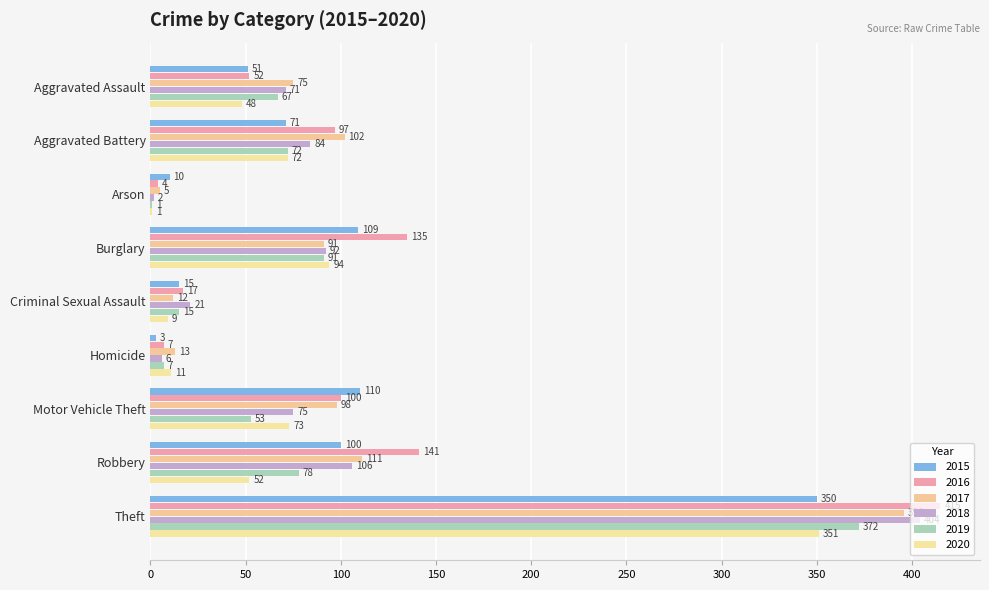

Is it true that 2020 equals 52 at Robbery?

True